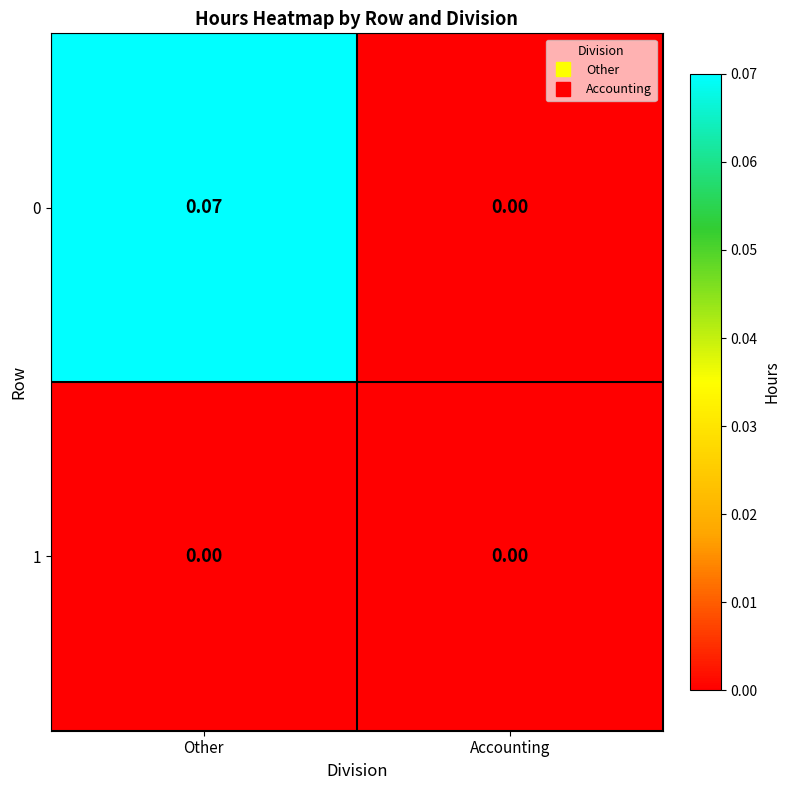

Rank the categories by 0 value from lowest to highest.

Accounting, Other